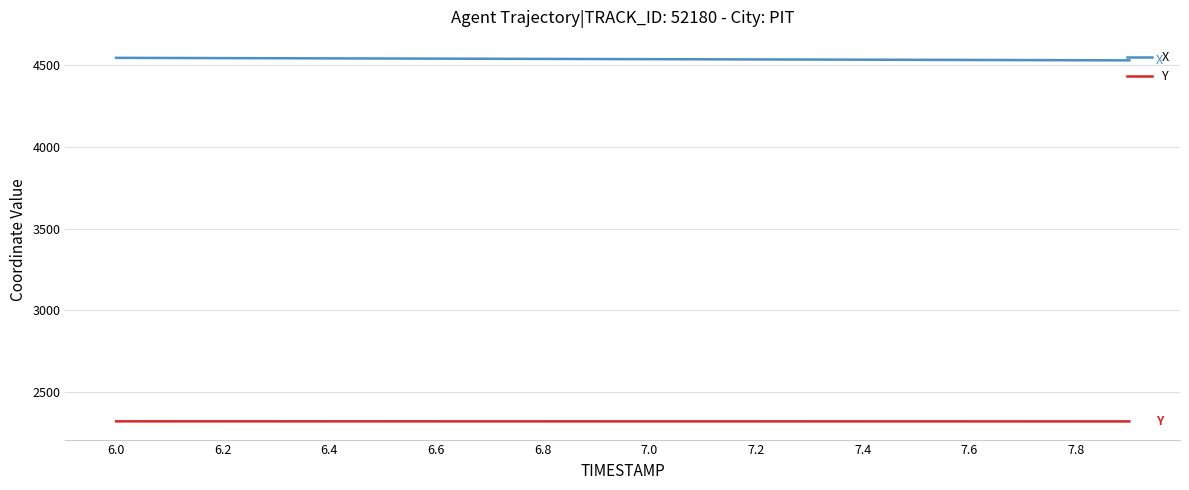

Which series has the largest total across all categories?

X